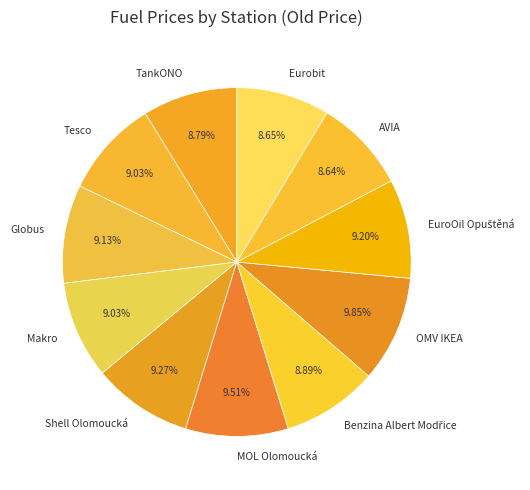

Do Tesco and MOL Olomoucká together represent more than half of the pie?

No